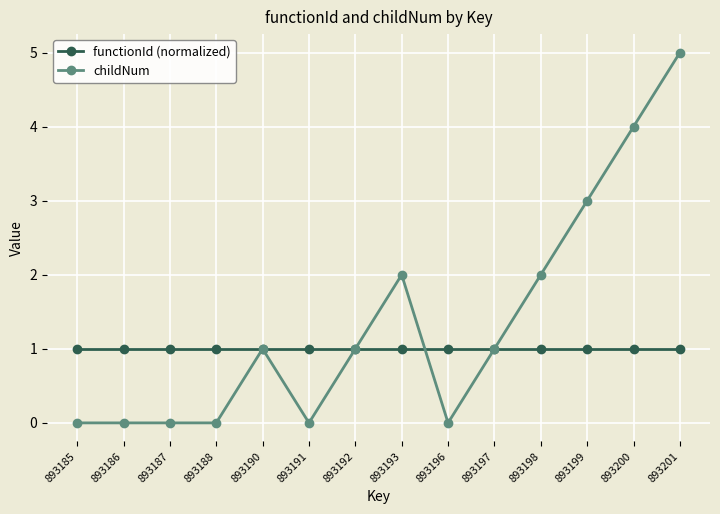

At which label does childNum reach its peak?

893201